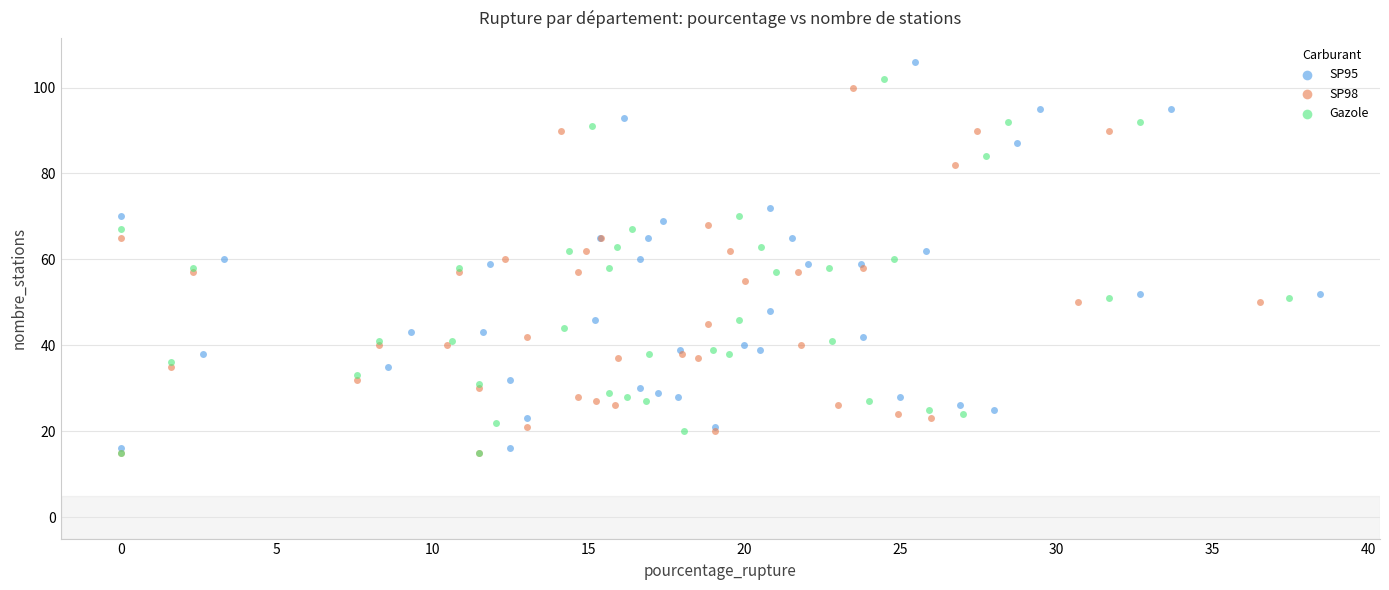

Which series has the largest Y range (max minus min)?

SP95